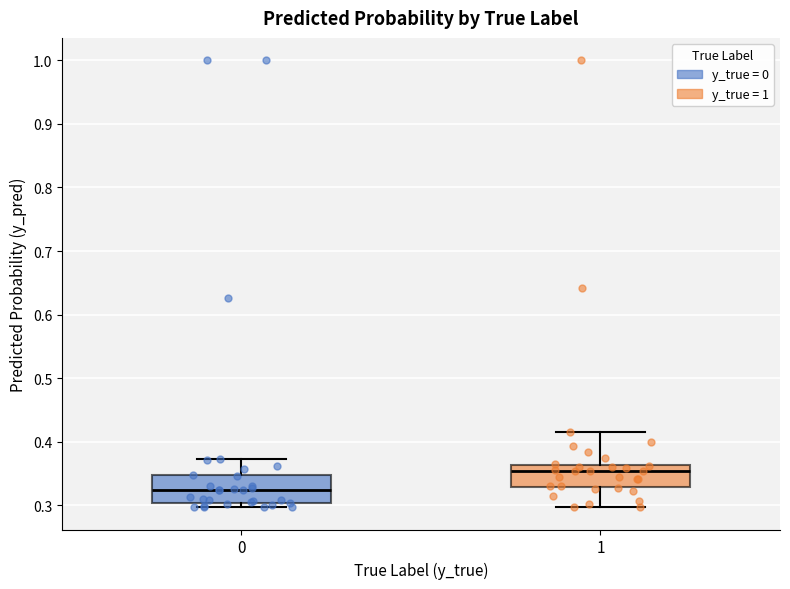

Where does the upper whisker of the box at x = 0 end on the y-axis? The values are not printed on the chart, so give them approximately, as read against the axis.

0.37